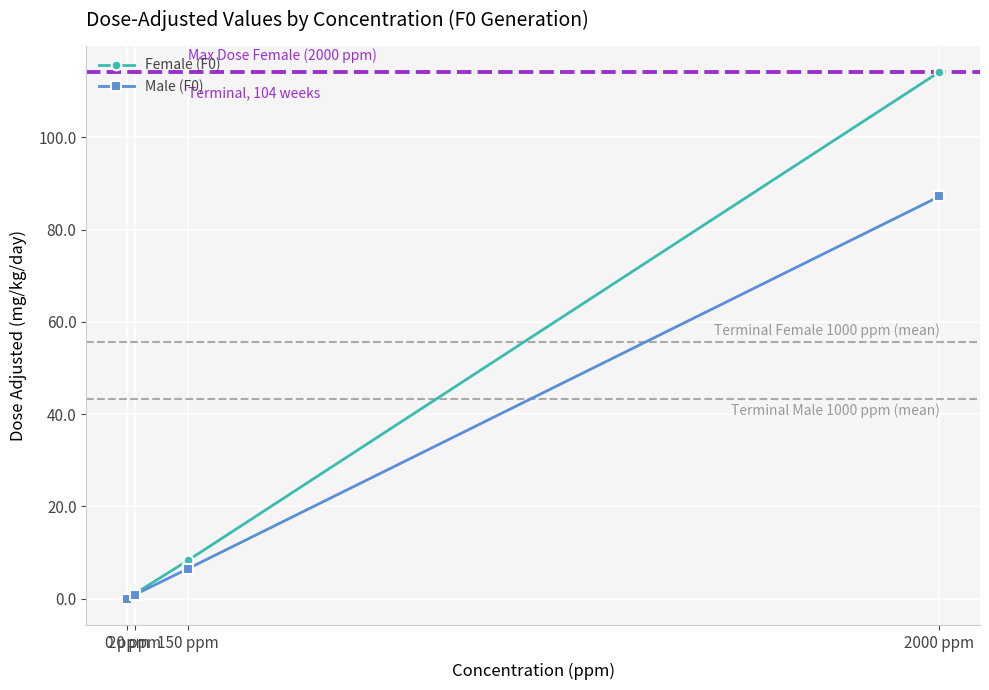

Reading left to right, transcribe all the data shown in this chart.

Female (F0): 0.0	1.1	8.3	114.2
Male (F0): 0.0	0.9	6.5	87.2